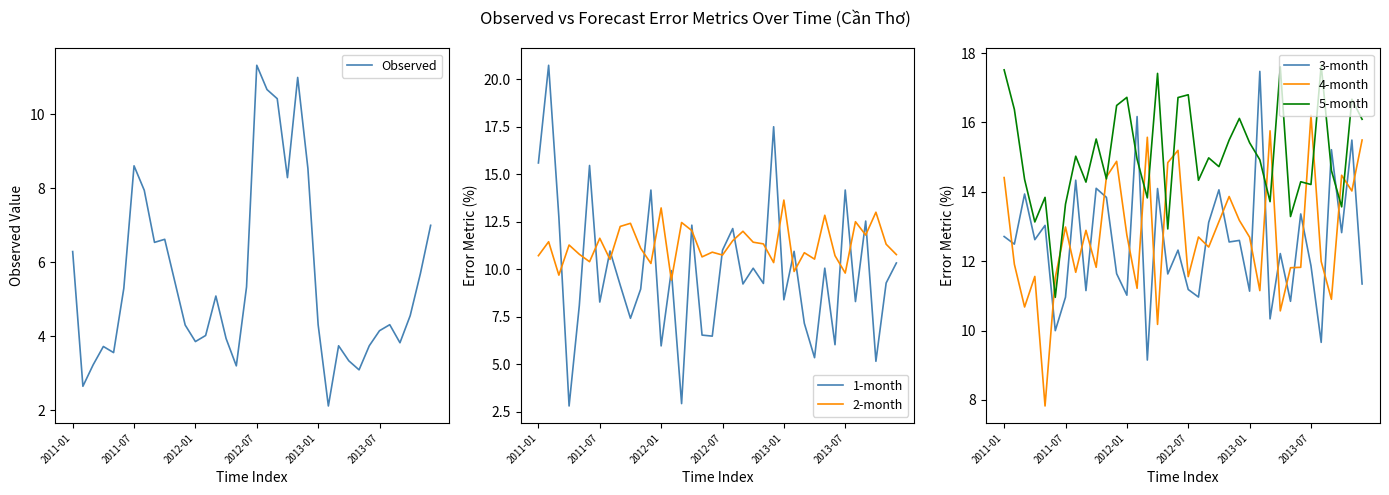

At how many categories does at least one series exceed 14?

32